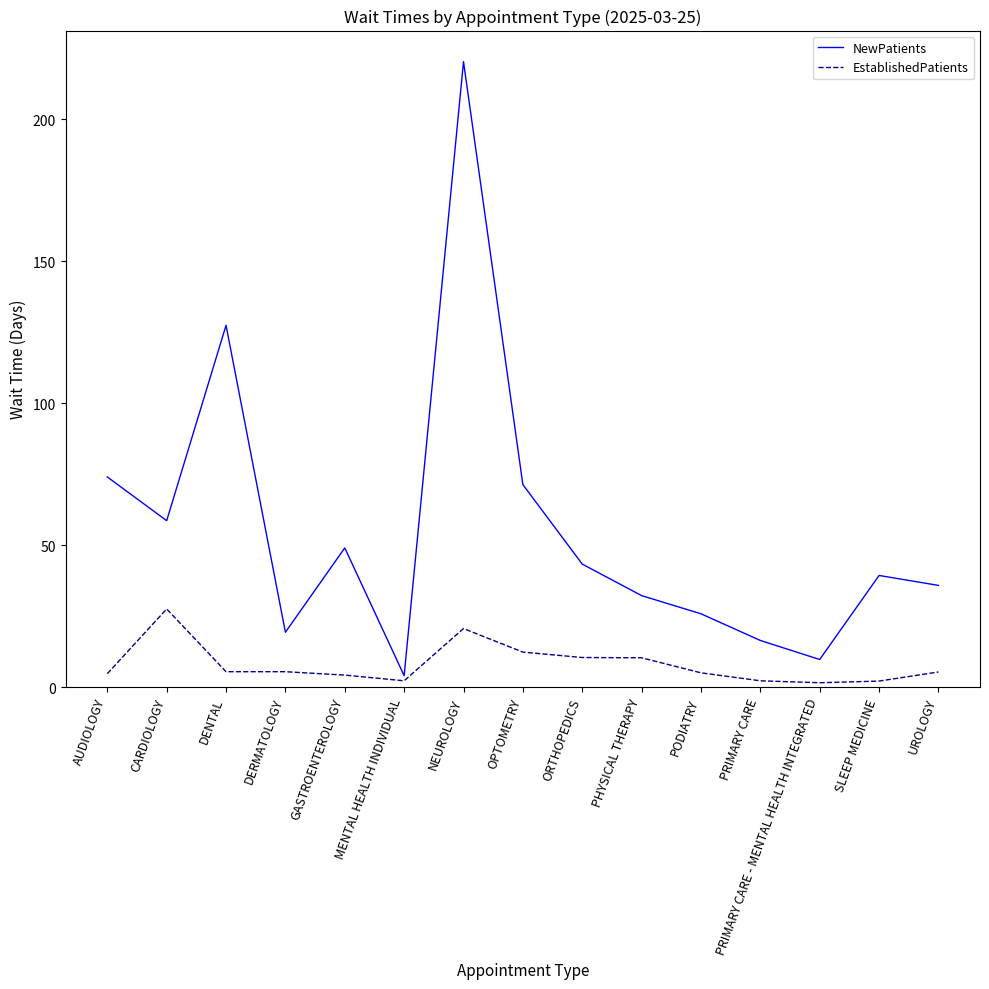

The value of EstablishedPatients at NEUROLOGY is 10.1. True or false?

False